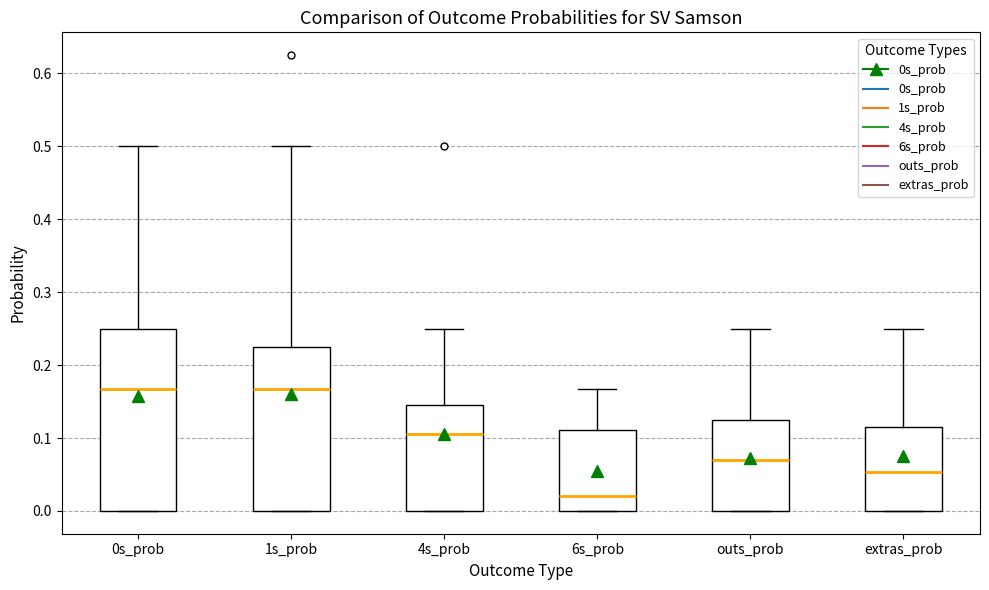

Reading left to right, transcribe this box plot: for each box, give where its median line is, the range the box spans, and where its two whiskers end, as read against the y-axis. The values are not printed on the chart, so give them approximately, as read against the axis.

0s_prob: median 0.17, box 0.00 to 0.25, whiskers 0.00 to 0.50
1s_prob: median 0.17, box 0.00 to 0.22, whiskers 0.00 to 0.50
4s_prob: median 0.11, box 0.00 to 0.15, whiskers 0.00 to 0.25
6s_prob: median 0.02, box 0.00 to 0.11, whiskers 0.00 to 0.17
outs_prob: median 0.07, box 0.00 to 0.13, whiskers 0.00 to 0.25
extras_prob: median 0.05, box 0.00 to 0.11, whiskers 0.00 to 0.25